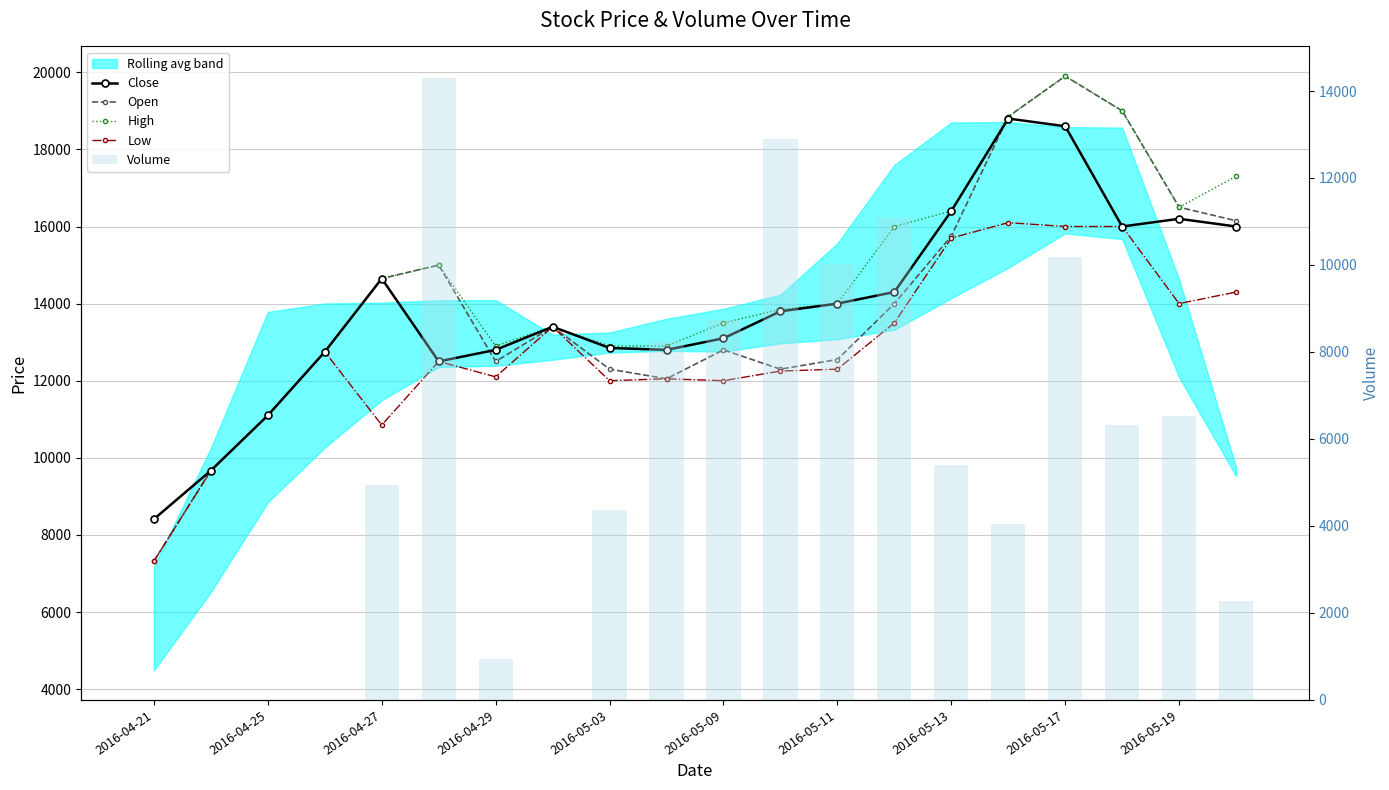

At which category is the sum across all series the highest?

2016-05-17